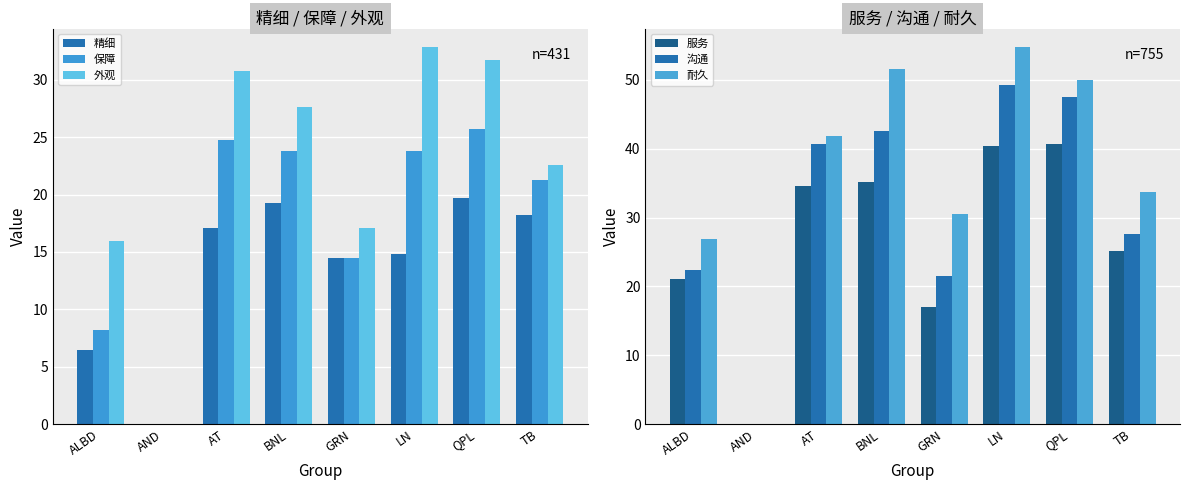

At which category is the sum across all series the highest?

LN